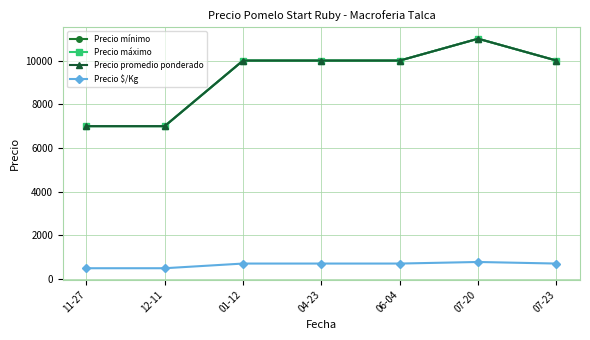

Is this an area chart (filled region under the line)?

No